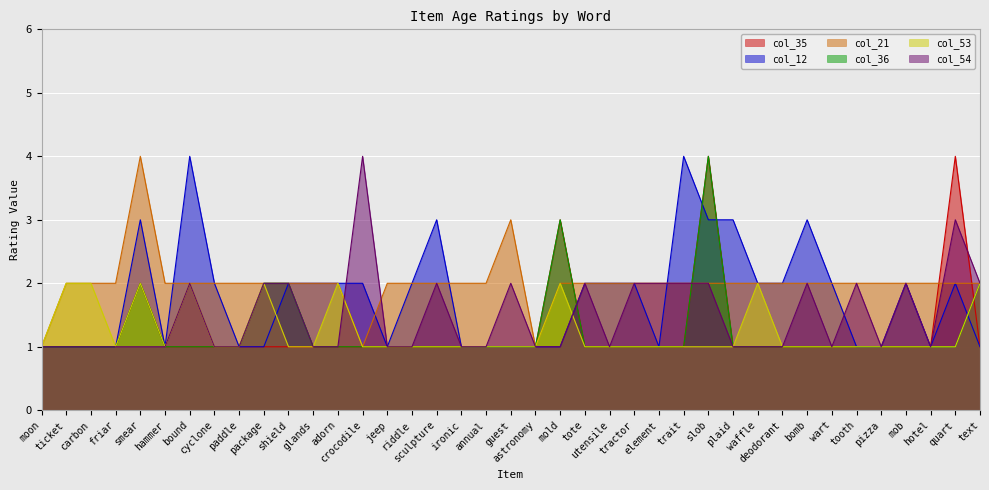

What is the label of the 5th point from the left?

smear